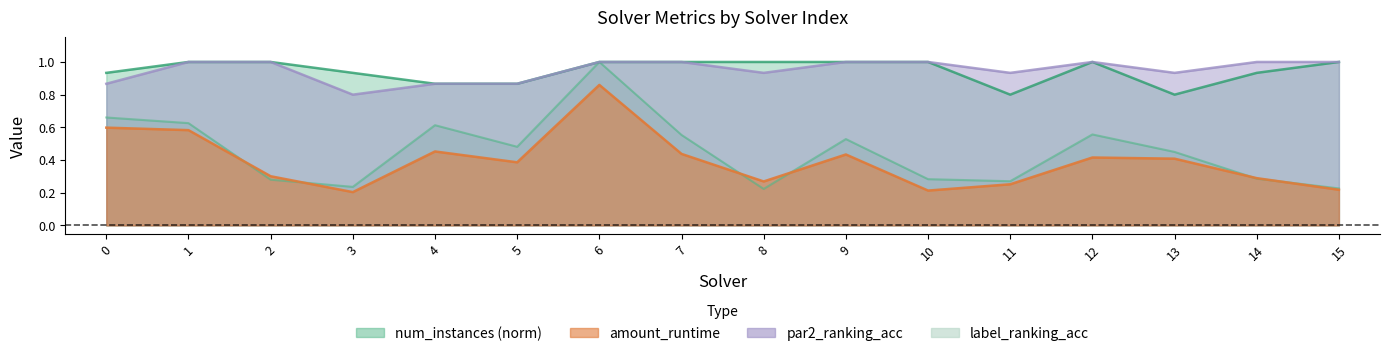

Which has a higher value, 3 or 12?

12